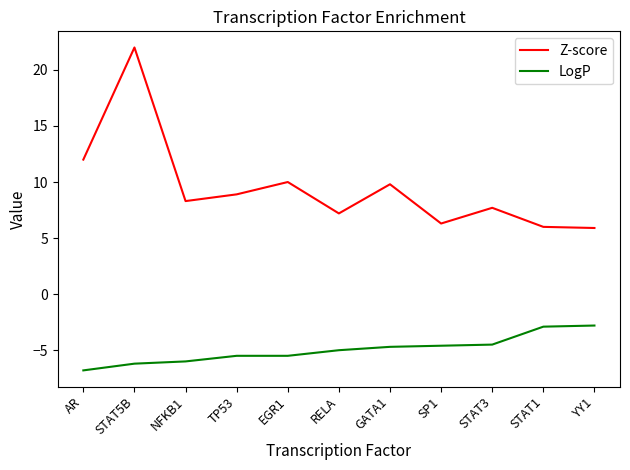

At which label is Z-score closest to 13?

AR